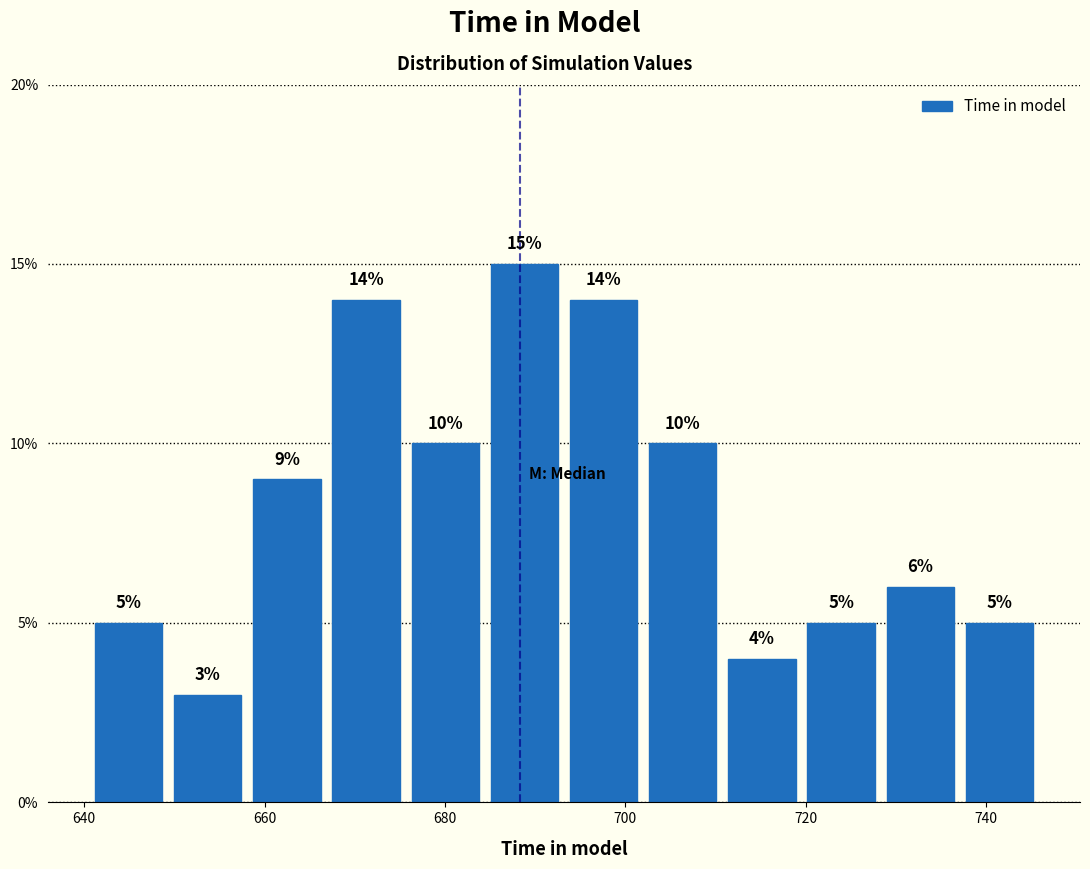

How tall is the bar that spans 640 to 650 on the x-axis? The bar edges are not printed on the chart, so give them approximately, as read against the axis.

5